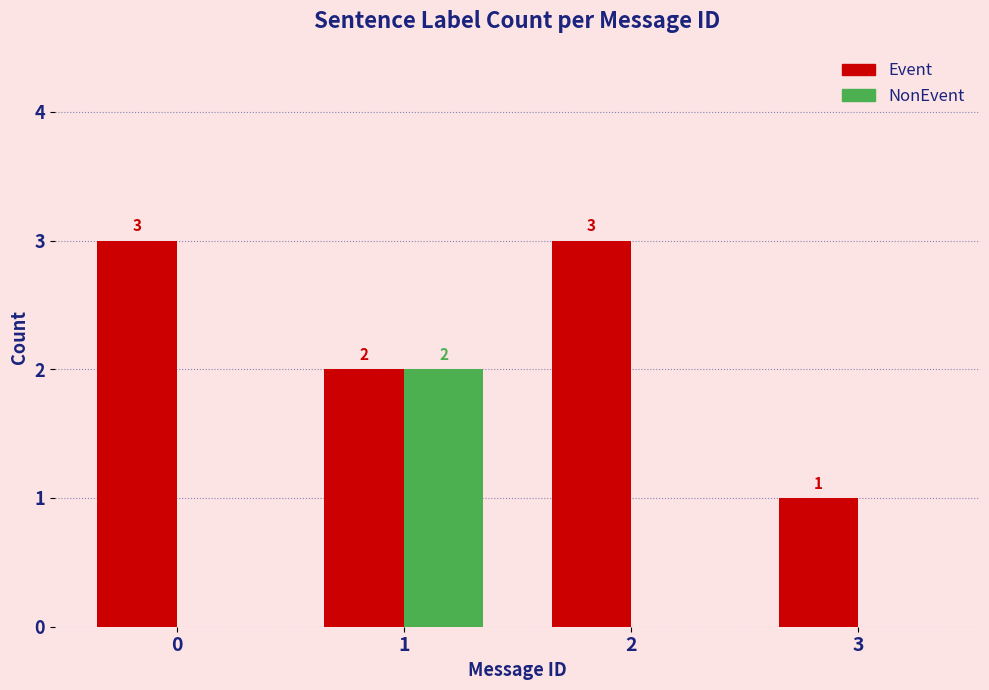

Which series has the largest total across all categories?

Event